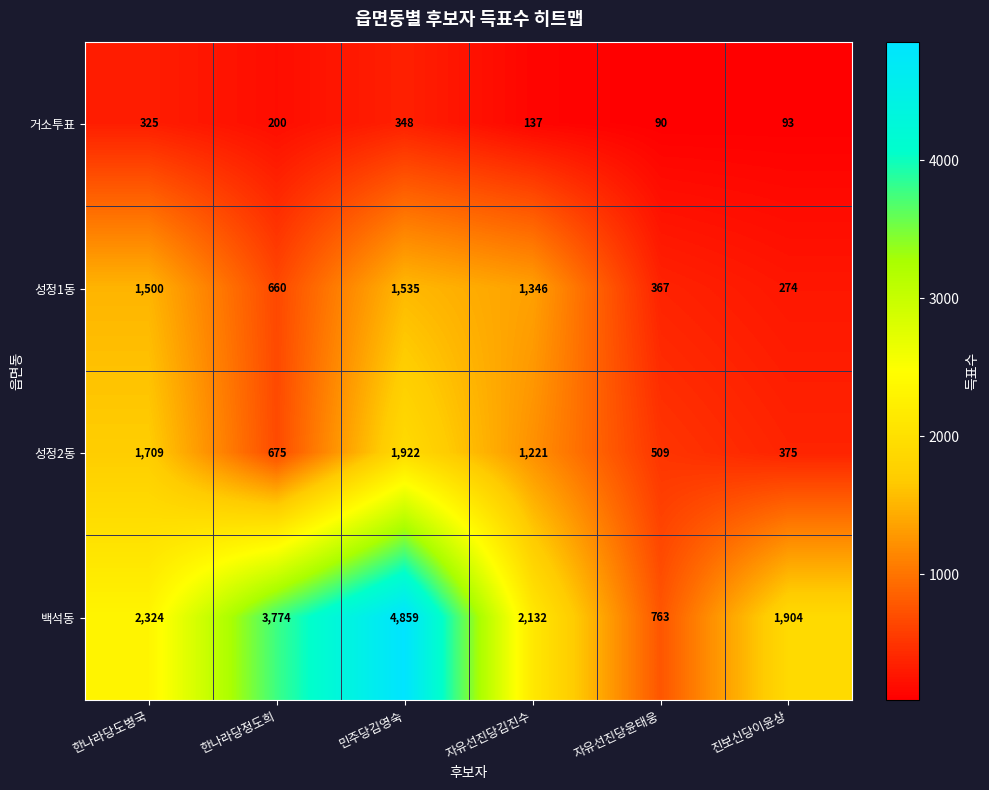

True or false: 거소투표 has a value of 136 at 한나라당도병국.

False